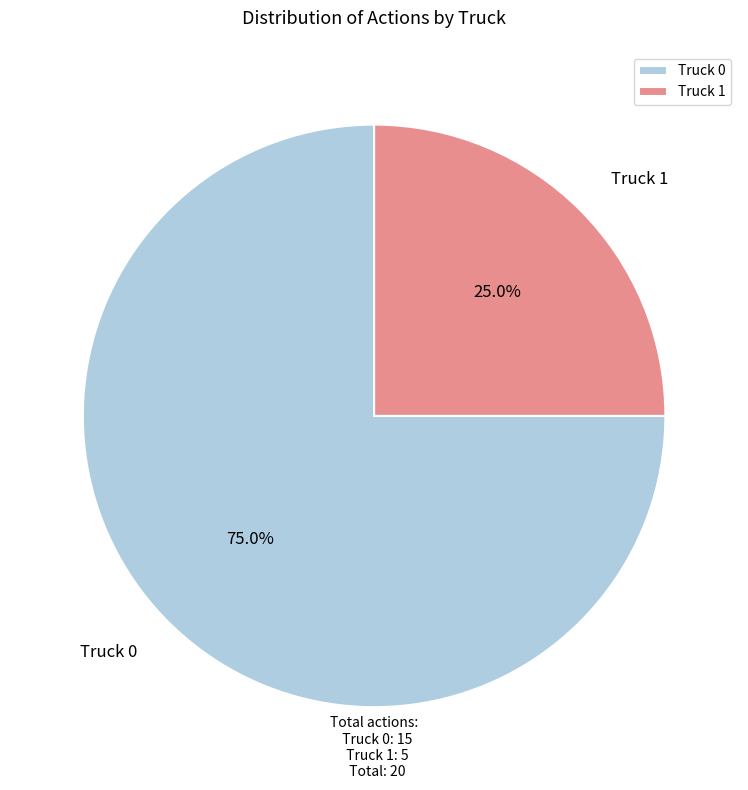

True or false: Truck 0 accounts for 84% of the total.

False